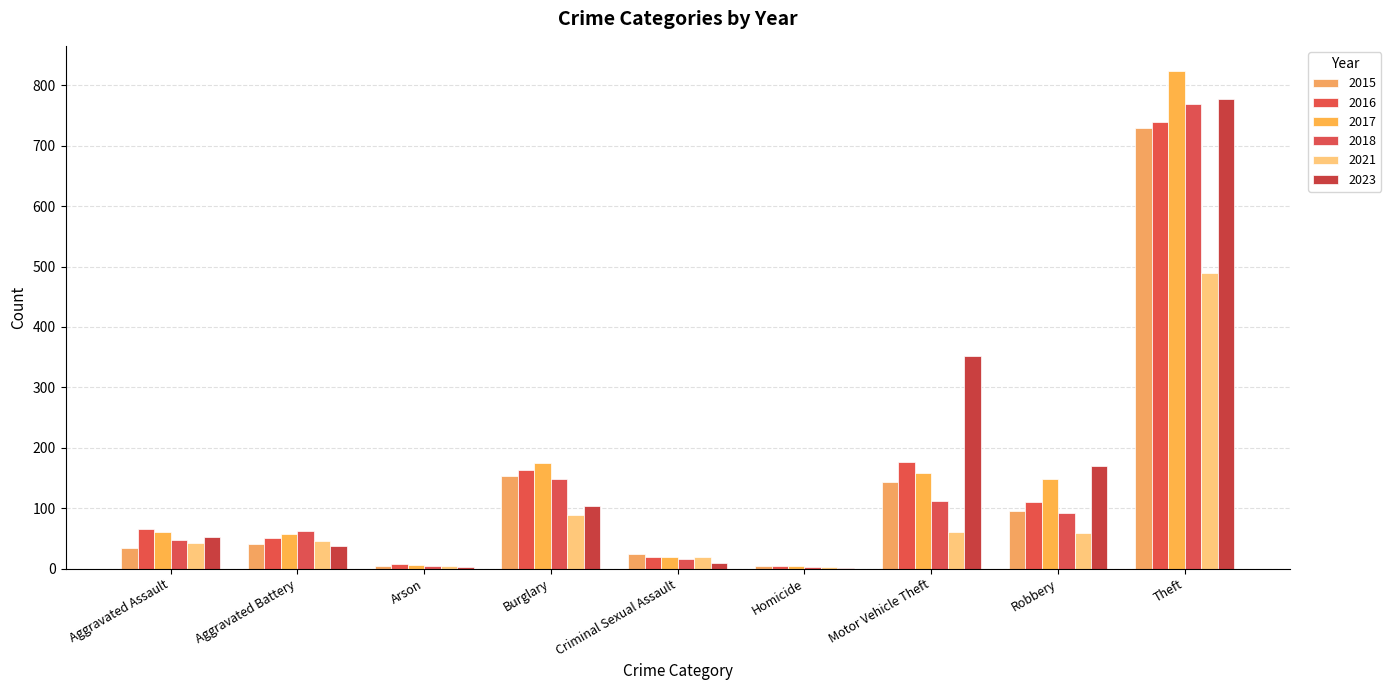

Rank the series at Burglary from lowest to highest value.

2021, 2023, 2018, 2015, 2016, 2017